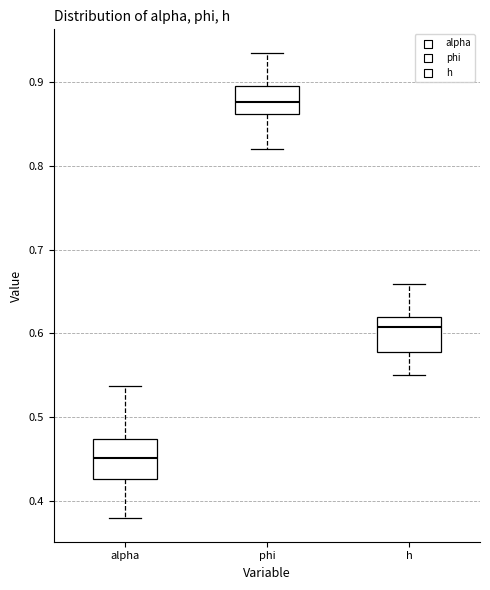

Reading left to right, transcribe this box plot: for each box, give where its median line is, the range the box spans, and where its two whiskers end, as read against the y-axis. The values are not printed on the chart, so give them approximately, as read against the axis.

alpha: median 0.45, box 0.43 to 0.47, whiskers 0.38 to 0.54
phi: median 0.88, box 0.86 to 0.90, whiskers 0.82 to 0.94
h: median 0.61, box 0.58 to 0.62, whiskers 0.55 to 0.66